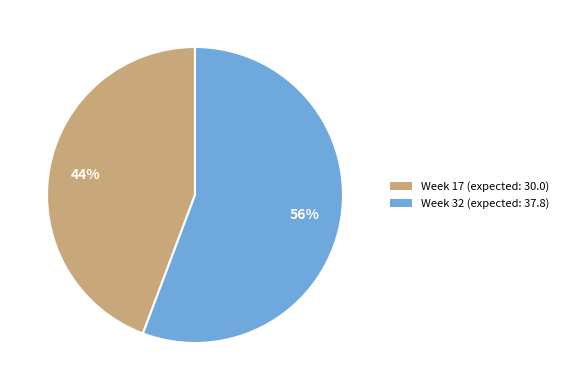

Is there a majority slice in this chart?

Yes